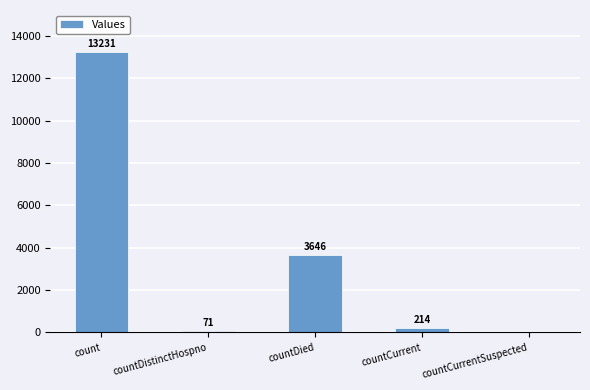

Where does the data first go above 214?

count